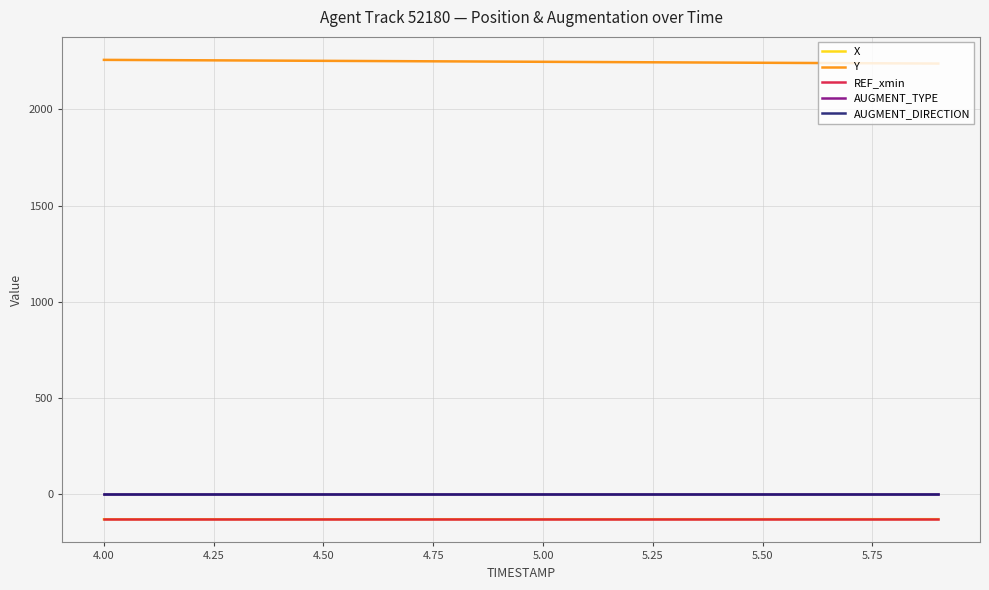

Which series has the largest total across all categories?

Y